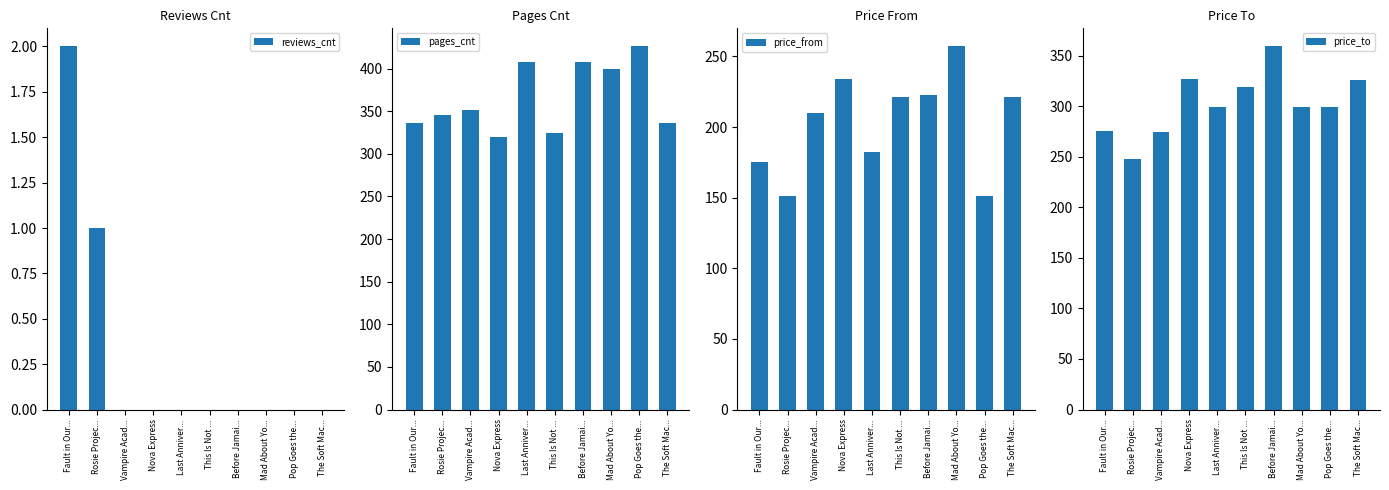

At Rosie Projec..., list the series in order from largest to smallest.

pages_cnt, price_to, price_from, reviews_cnt